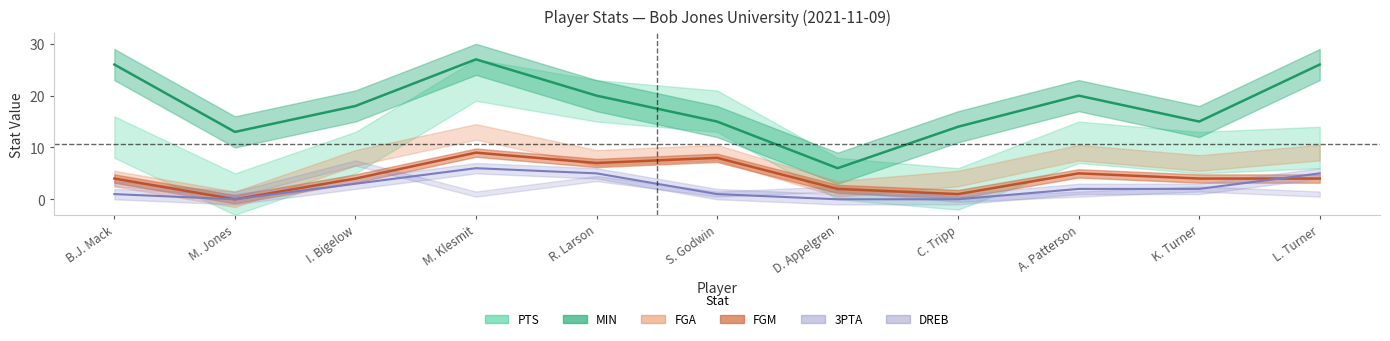

Reading left to right, extract all data points from this chart.

MIN: B.J. Mack=26	M. Jones=13	I. Bigelow=18	M. Klesmit=27	R. Larson=20	S. Godwin=15	D. Appelgren=6	C. Tripp=14	A. Patterson=20	K. Turner=15	L. Turner=26
FGM: B.J. Mack=4	M. Jones=0	I. Bigelow=4	M. Klesmit=9	R. Larson=7	S. Godwin=8	D. Appelgren=2	C. Tripp=1	A. Patterson=5	K. Turner=4	L. Turner=4
3PTA: B.J. Mack=1	M. Jones=0	I. Bigelow=3	M. Klesmit=6	R. Larson=5	S. Godwin=1	D. Appelgren=0	C. Tripp=0	A. Patterson=2	K. Turner=2	L. Turner=5